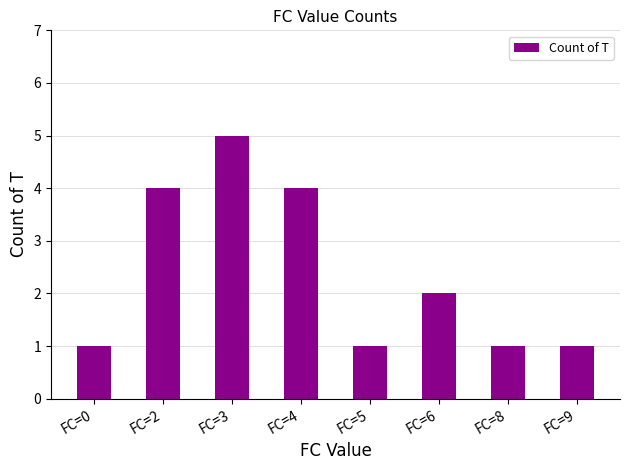

At which category does the chart reach its peak across all series?

FC=3